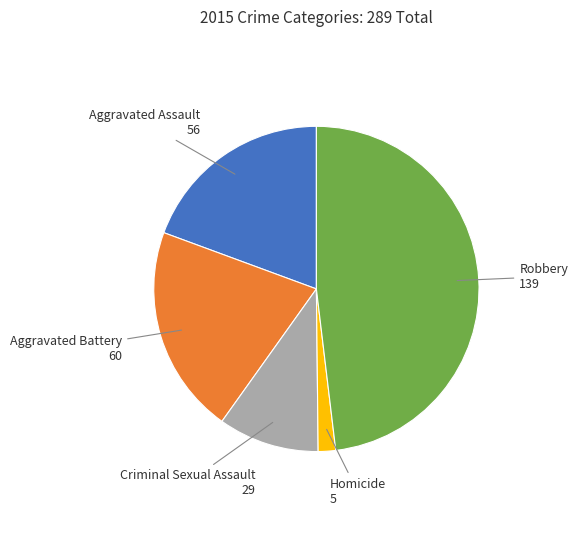

Is there any slice that represents more than half of the pie?

No